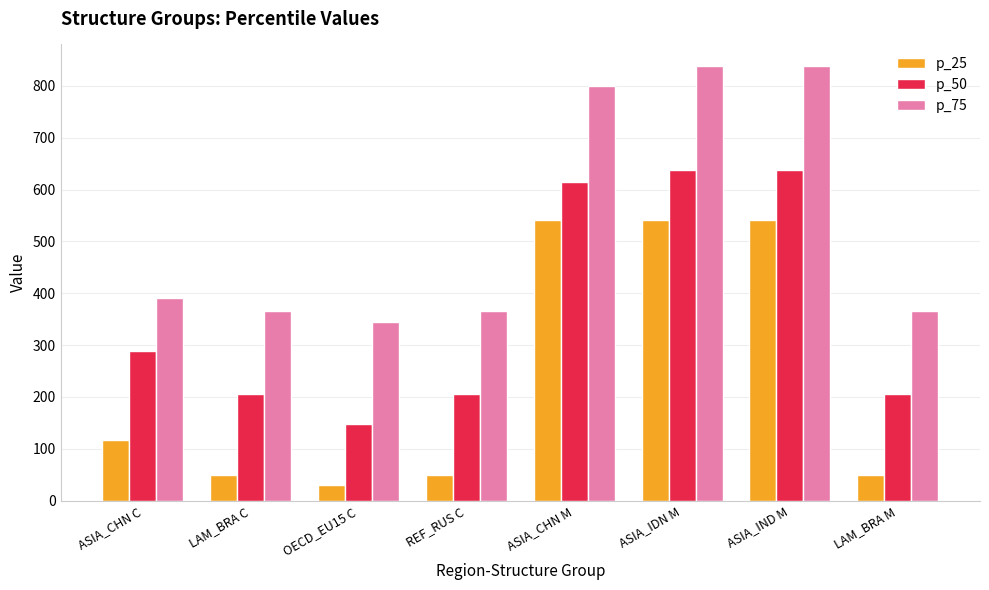

What are all the series names shown in the legend?

p_25, p_50, p_75